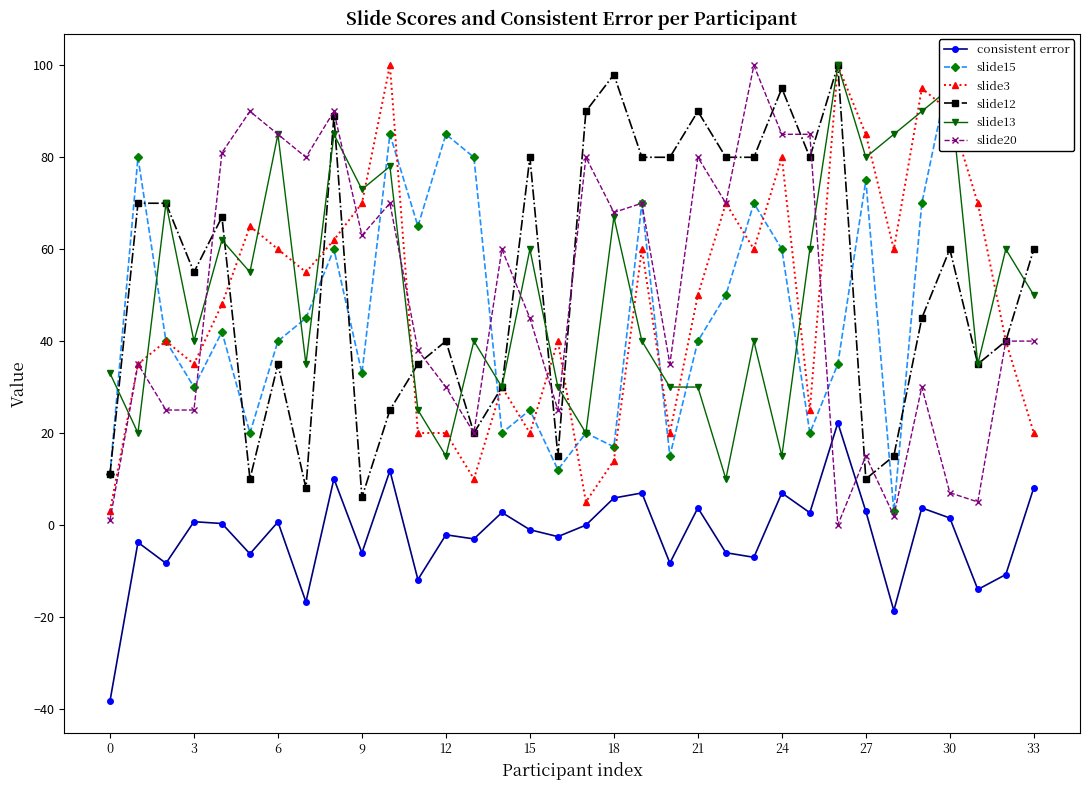

True or false: consistent error and slide13 cross at least once.

False